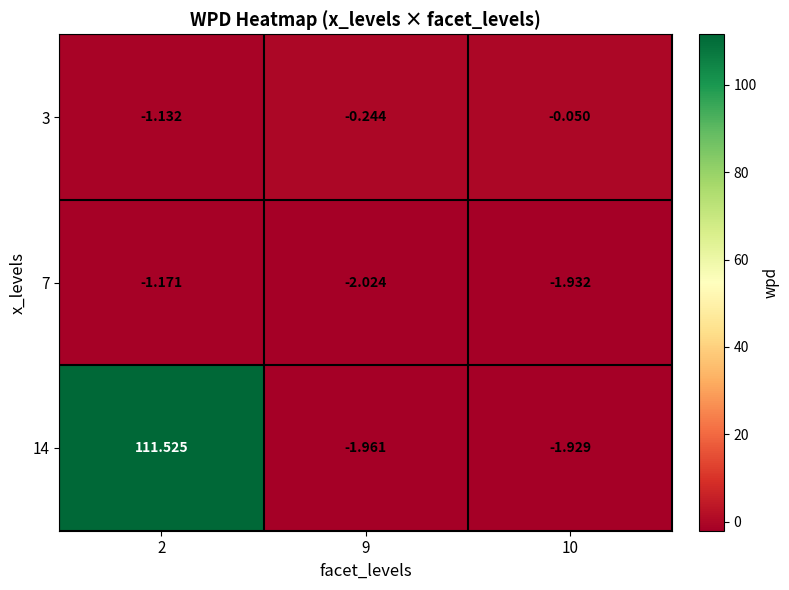

Is the value of 3 at 2 greater than the value of 7 at 9?

Yes